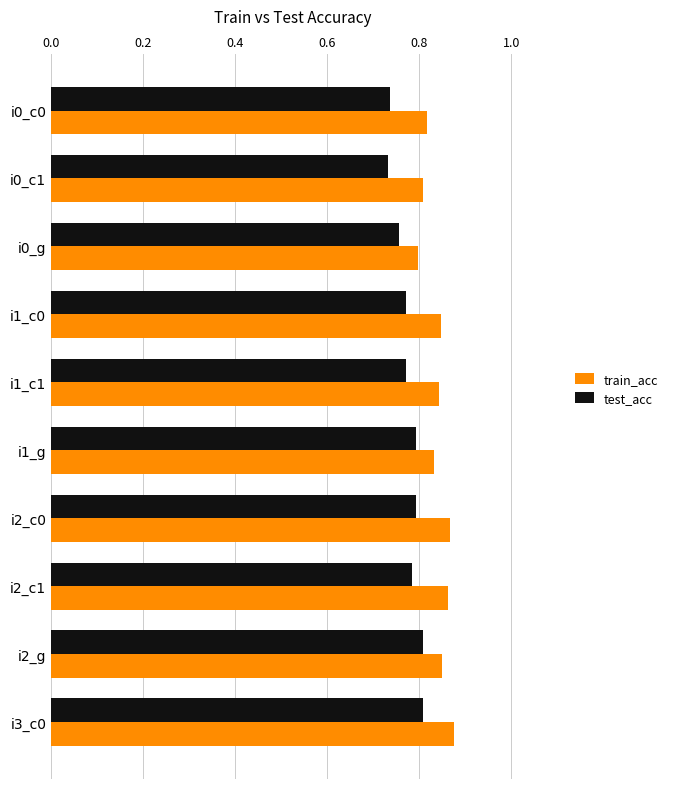

Which series has the largest total across all categories?

train_acc